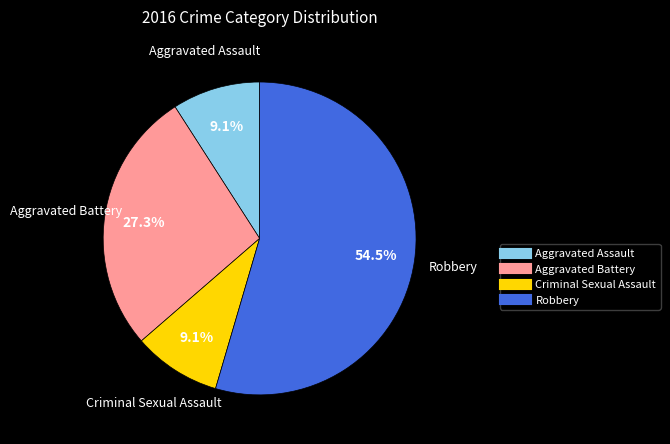

Which category has the biggest portion of the pie?

Robbery